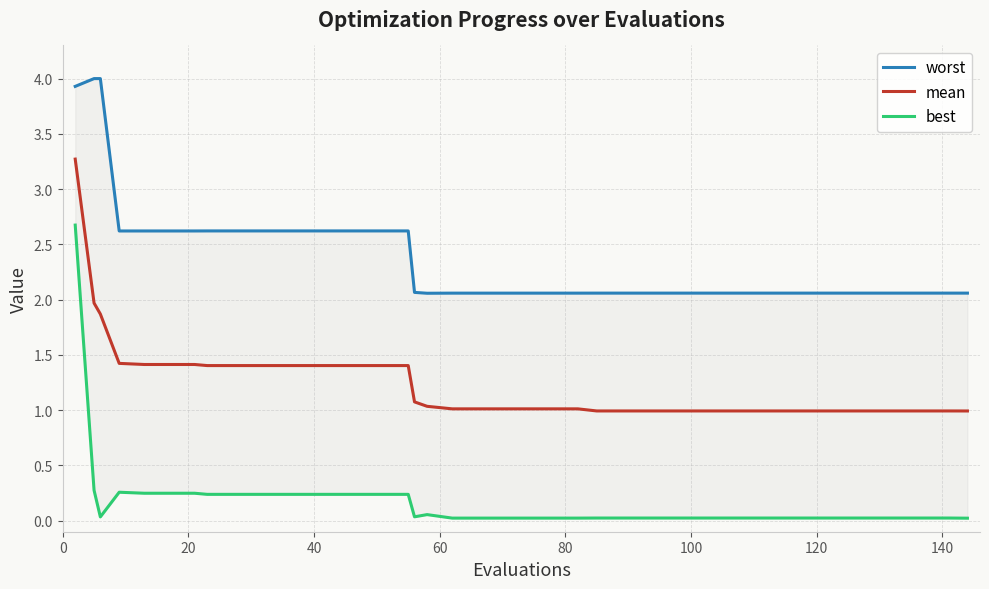

What is the lowest value of the mean series?

1.0